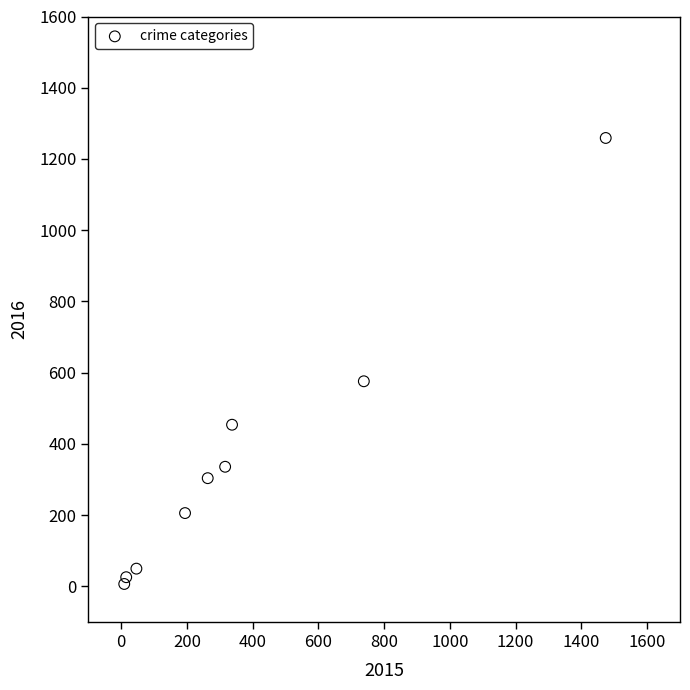

What Y value in the scatter plot is closest to 633?

576